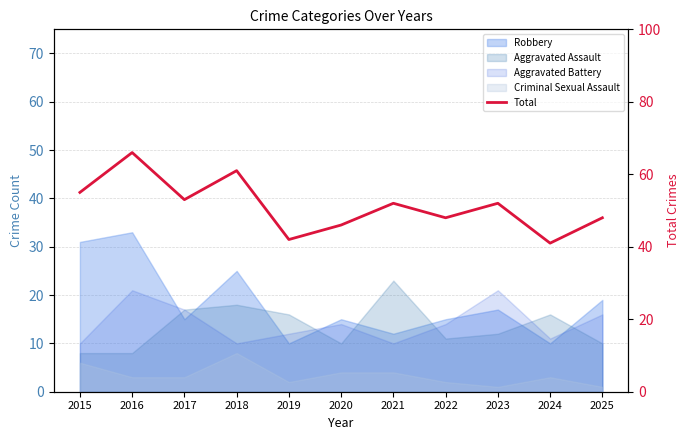

List the labels in order of value, largest first.

2016, 2018, 2015, 2017, 2021, 2023, 2022, 2025, 2020, 2019, 2024